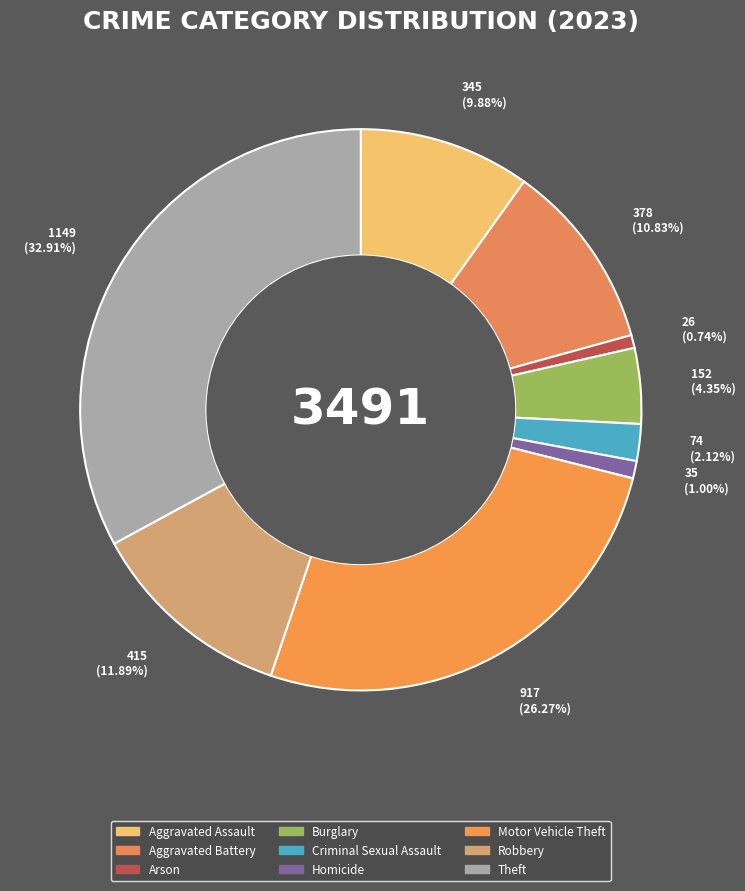

How many slices are in this pie chart?

9